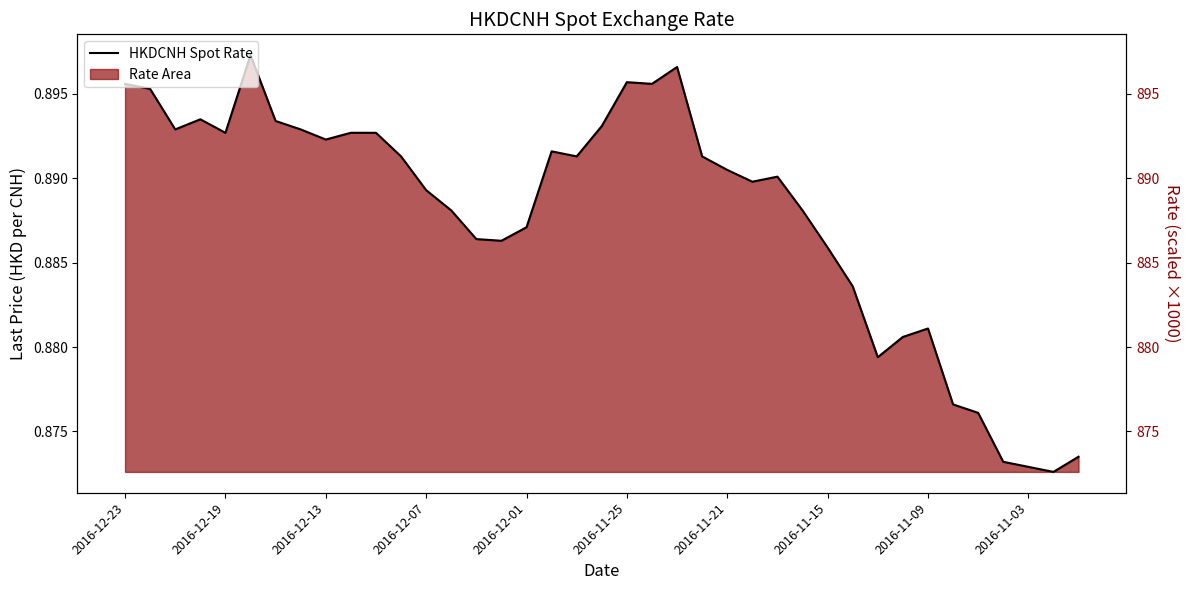

Between 2016-12-01 and 37, which is larger?

2016-12-01